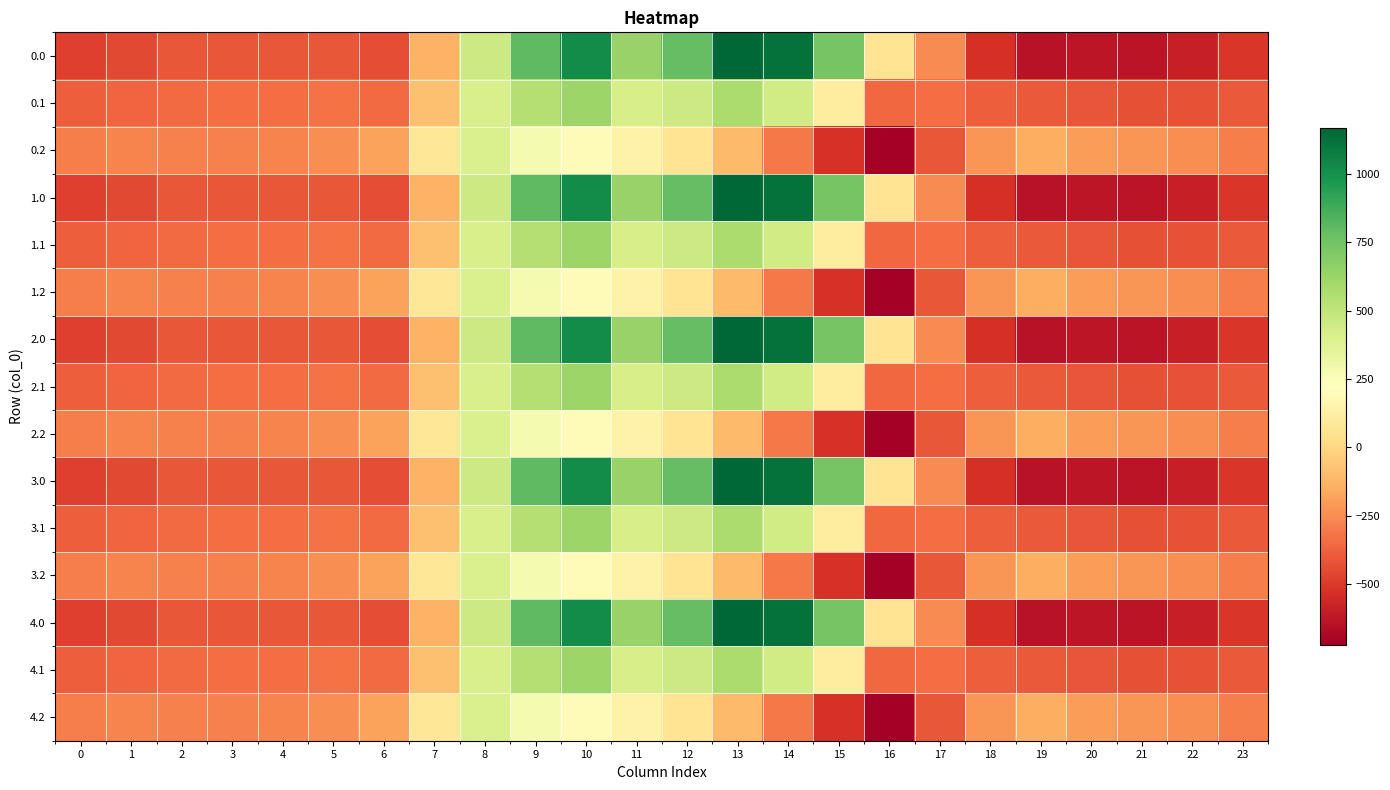

Which category has the highest value in the 3.2 series?

8